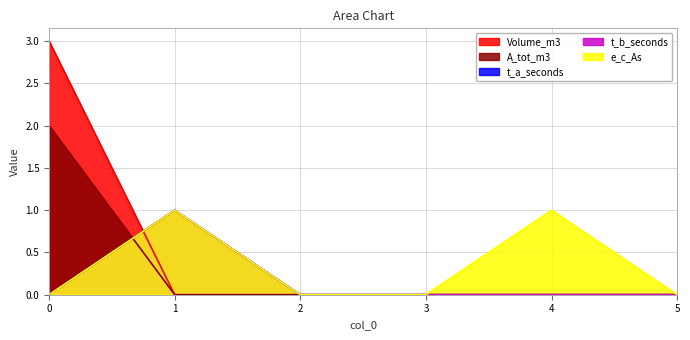

True or false: t_b_seconds has a value of 1 at 1.

False